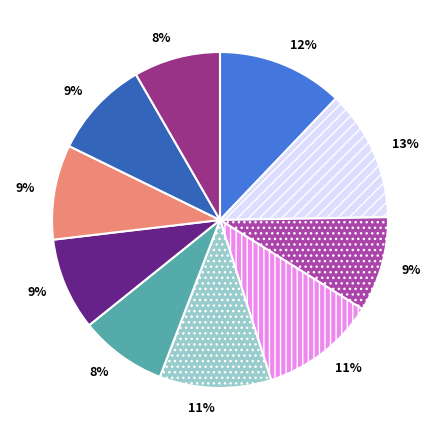

To the nearest percent, what is the average slice percentage?

10%